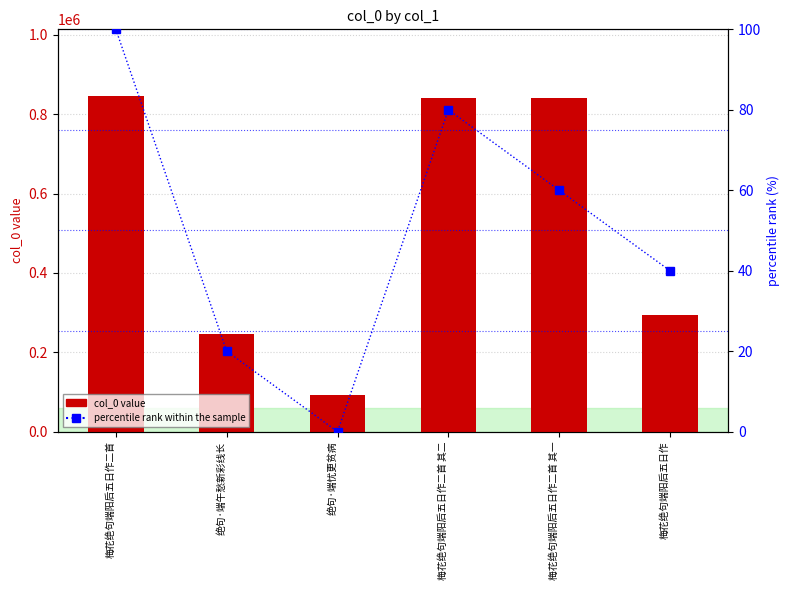

Reading left to right, transcribe all the data shown in this chart.

col_0 value: 844935	246076	93204	841216	841215	294989
percentile rank within the sample: 100	20	0	80	60	40